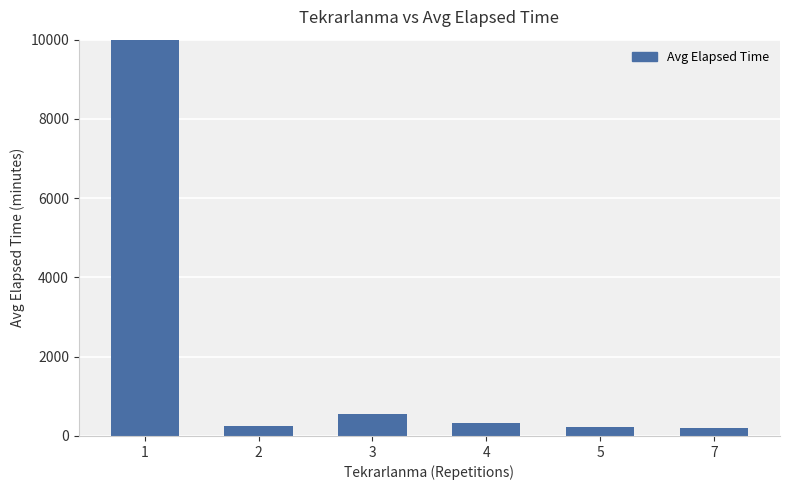

Is it true that the value at 5 is 134.1?

False